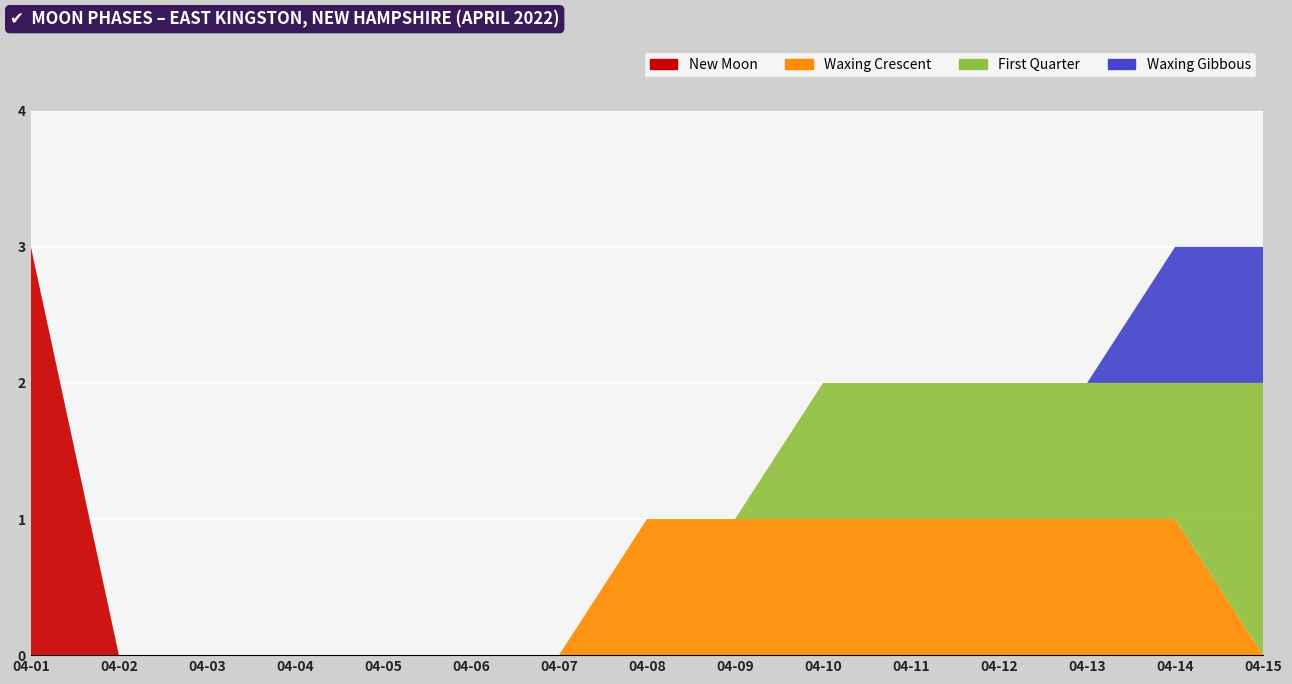

Reading left to right, transcribe all the data shown in this chart.

New Moon: 3	0	0	0	0	0	0	0	0	0	0	0	0	0	0
Waxing Crescent: 0	0	0	0	0	0	0	1	1	1	1	1	1	1	0
First Quarter: 0	0	0	0	0	0	0	0	0	1	1	1	1	1	2
Waxing Gibbous: 0	0	0	0	0	0	0	0	0	0	0	0	0	1	1